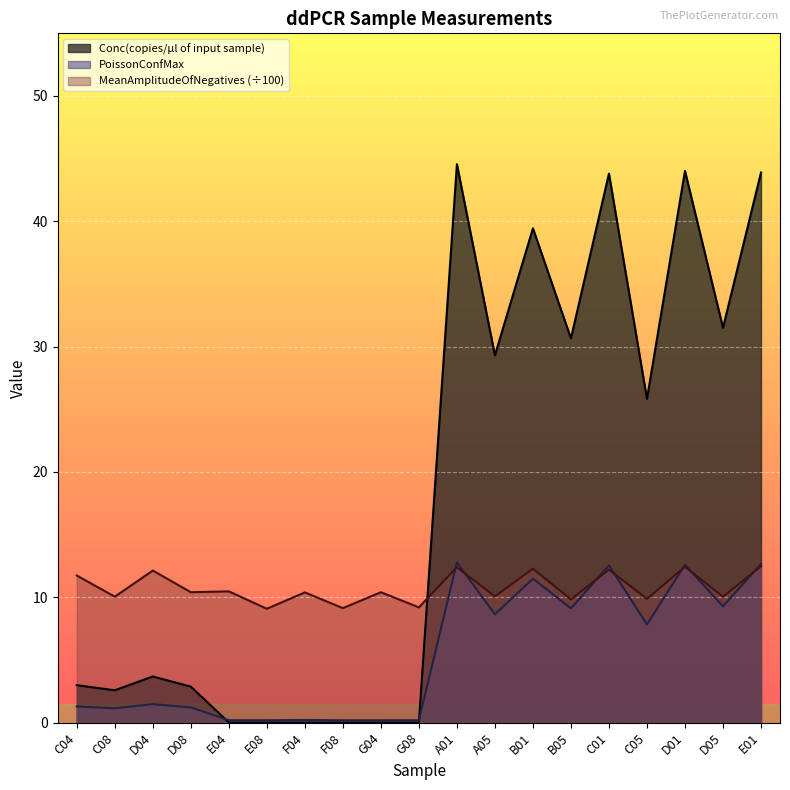

Where is MeanAmplitudeOfNegatives nearest to the value 10?

D05